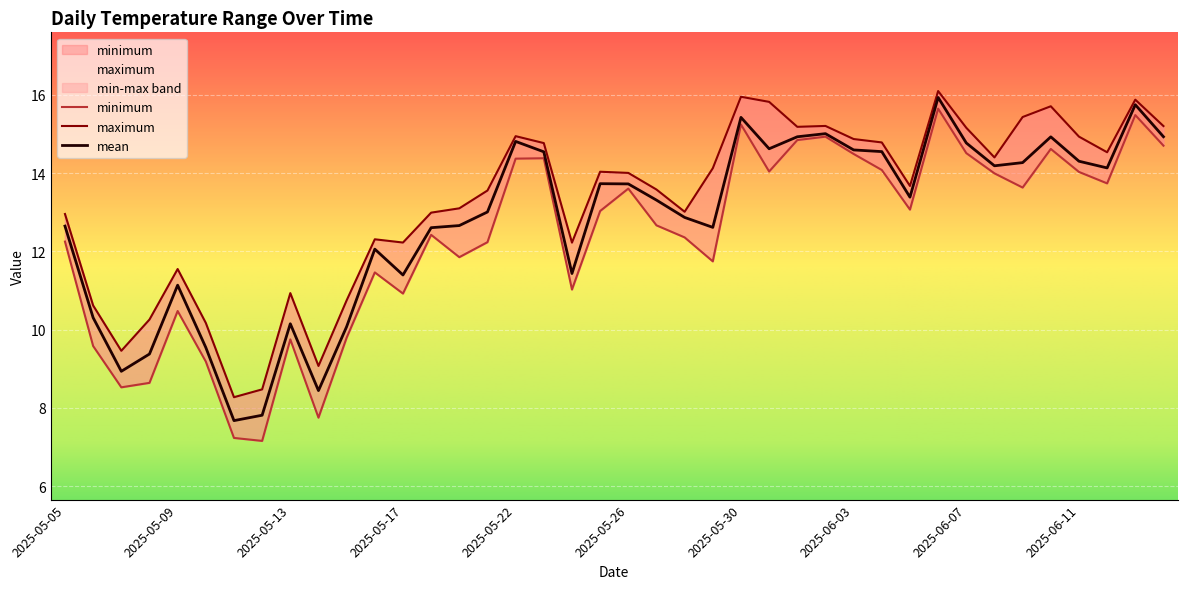

Reading left to right, what are all the values shown in this chart?

minimum: 12.2	9.6	8.5	8.6	10.5	9.2	7.2	7.2	9.8	7.8	9.8	11.5	10.9	12.4	11.9	12.2	14.4	14.4	11.0	13.0	13.6	12.7	12.4	11.7	15.2	14.0	14.8	14.9	14.5	14.1	13.1	15.6	14.5	14.0	13.6	14.6	14.0	13.7	15.5	14.7
maximum: 13.0	10.6	9.5	10.3	11.5	10.2	8.3	8.5	10.9	9.1	10.7	12.3	12.2	13.0	13.1	13.6	14.9	14.8	12.2	14.0	14.0	13.6	13.0	14.1	16.0	15.8	15.2	15.2	14.9	14.8	13.7	16.1	15.2	14.4	15.4	15.7	14.9	14.5	15.9	15.2
mean: 12.6	10.3	8.9	9.4	11.1	9.5	7.7	7.8	10.2	8.4	10.1	12.1	11.4	12.6	12.7	13.0	14.8	14.5	11.4	13.7	13.7	13.3	12.9	12.6	15.4	14.6	14.9	15.0	14.6	14.5	13.4	15.9	14.8	14.2	14.3	14.9	14.3	14.1	15.7	14.9